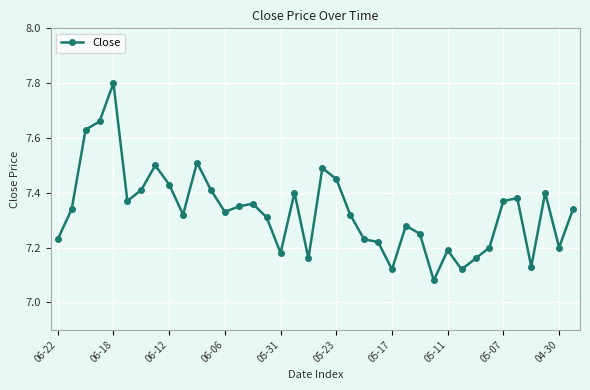

True or false: there are more than 1 points higher than both neighbors.

True